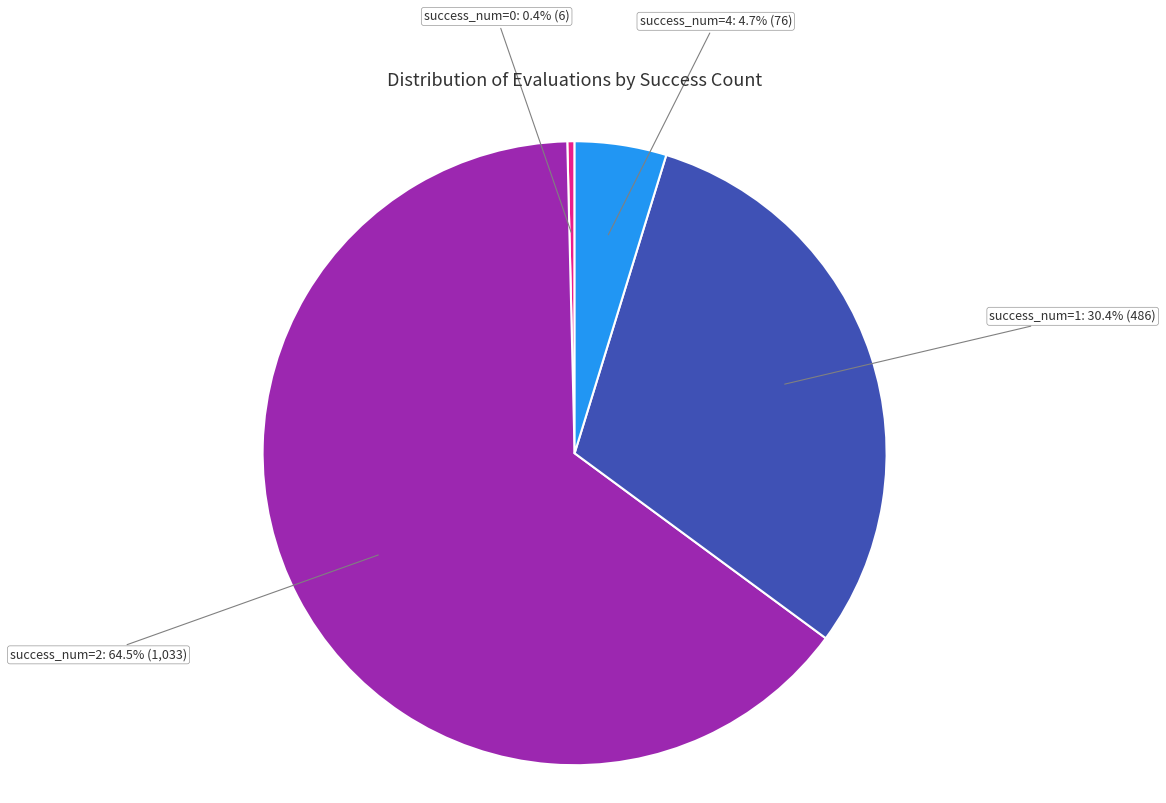

What percentage is NOT represented by success_num=1?

69.6%